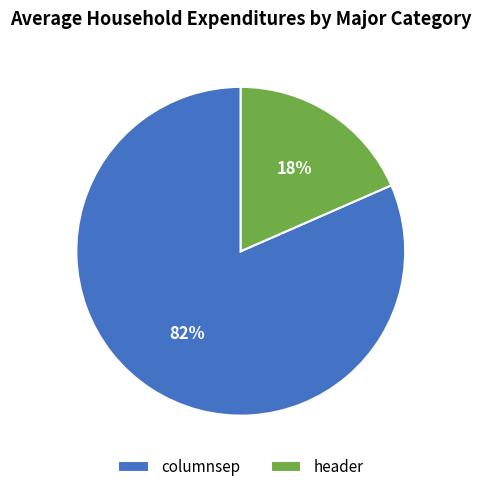

Which slice is the smallest?

header